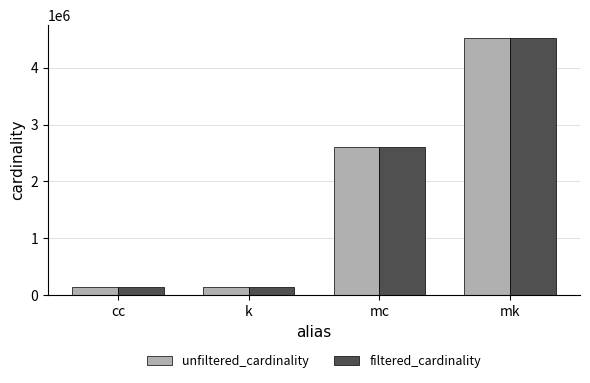

What are all the series names shown in the legend?

unfiltered_cardinality, filtered_cardinality